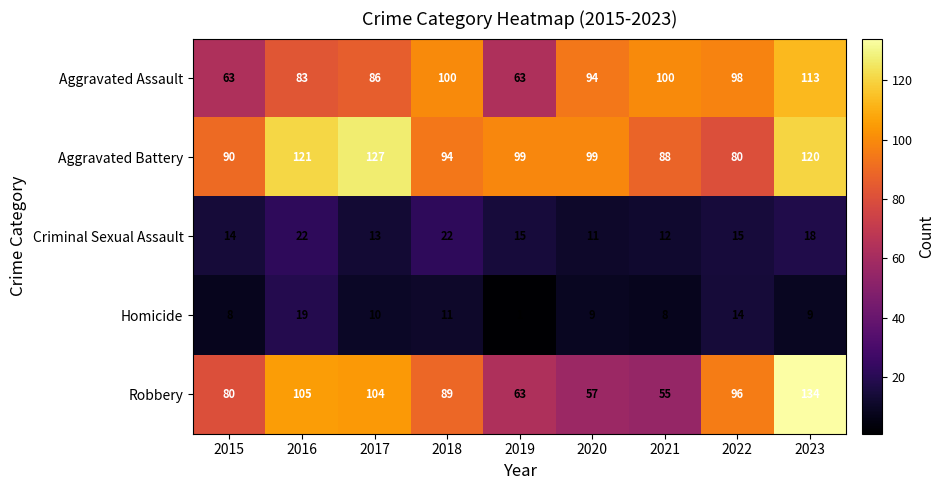

What is the average value of the Robbery series?

87